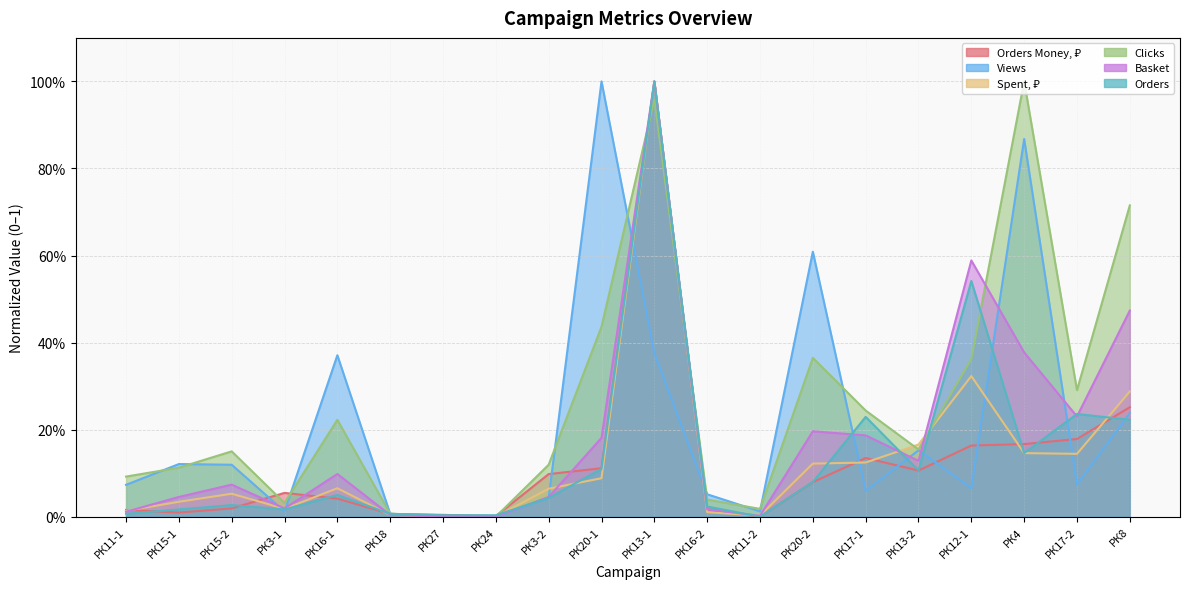

Where do Spent, ₽ and Basket first cross each other?

РК11-1 and РК15-1